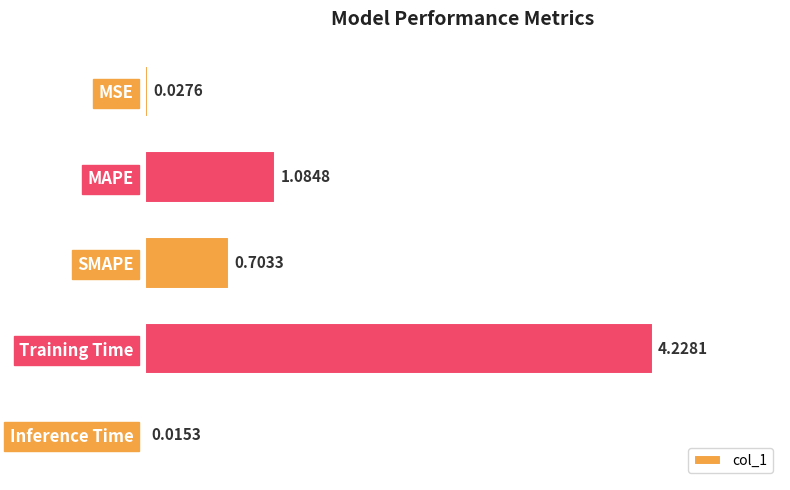

Which category has the highest value across all series?

Training Time